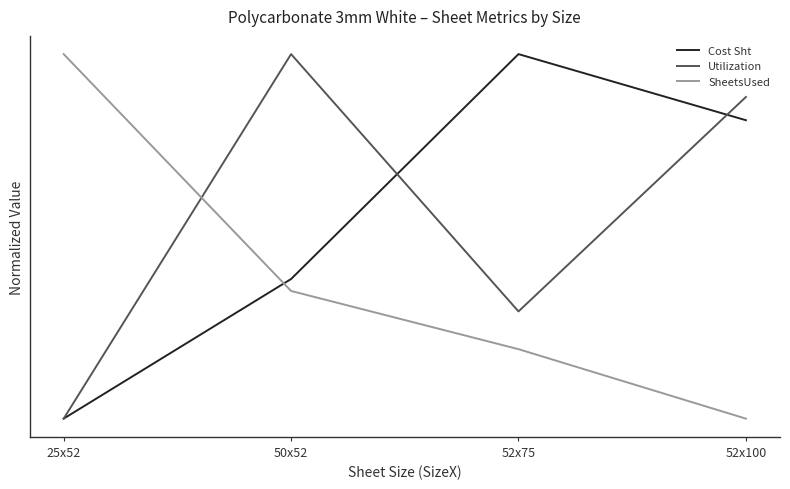

What are all the series names shown in the legend?

Cost Sht, Utilization, SheetsUsed